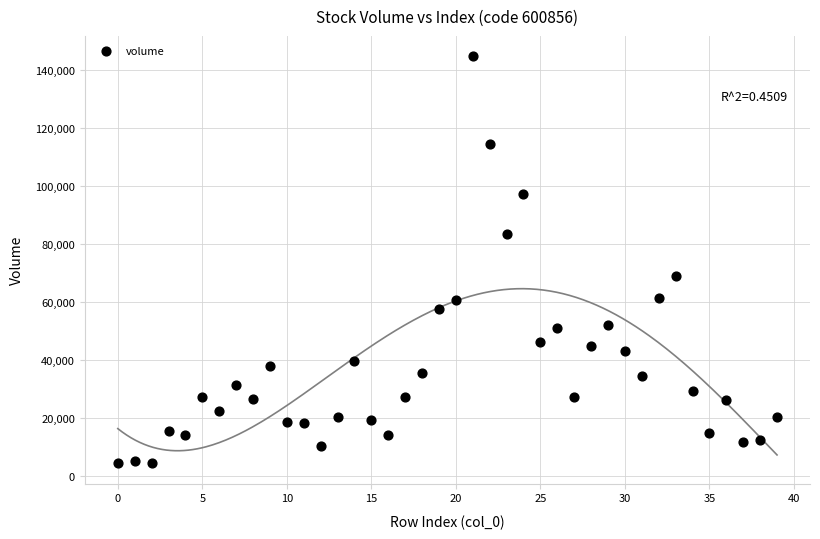

What is the range of Y values (max minus min)?

140644.4